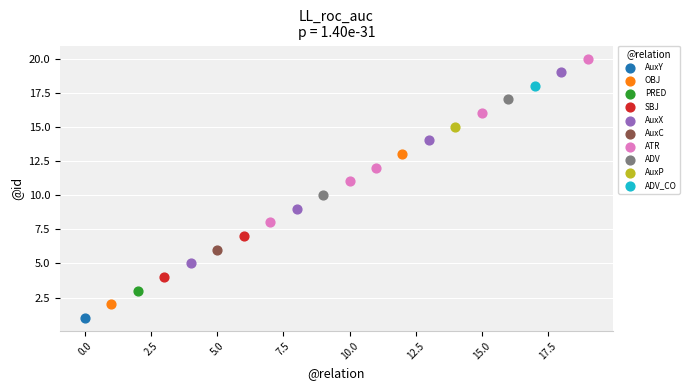

What are all the series names shown in the legend?

AuxY, OBJ, PRED, SBJ, AuxX, AuxC, ATR, ADV, AuxP, ADV_CO